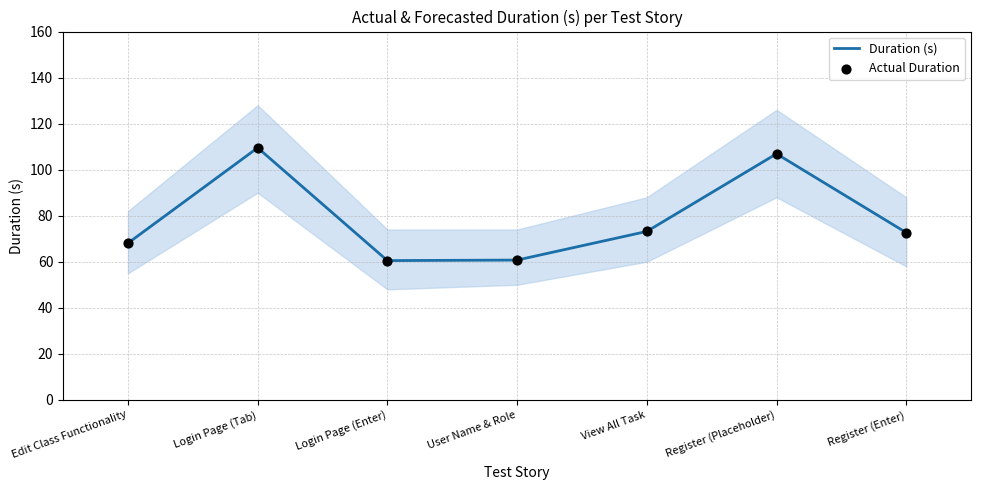

At how many categories does at least one series exceed 70?

4